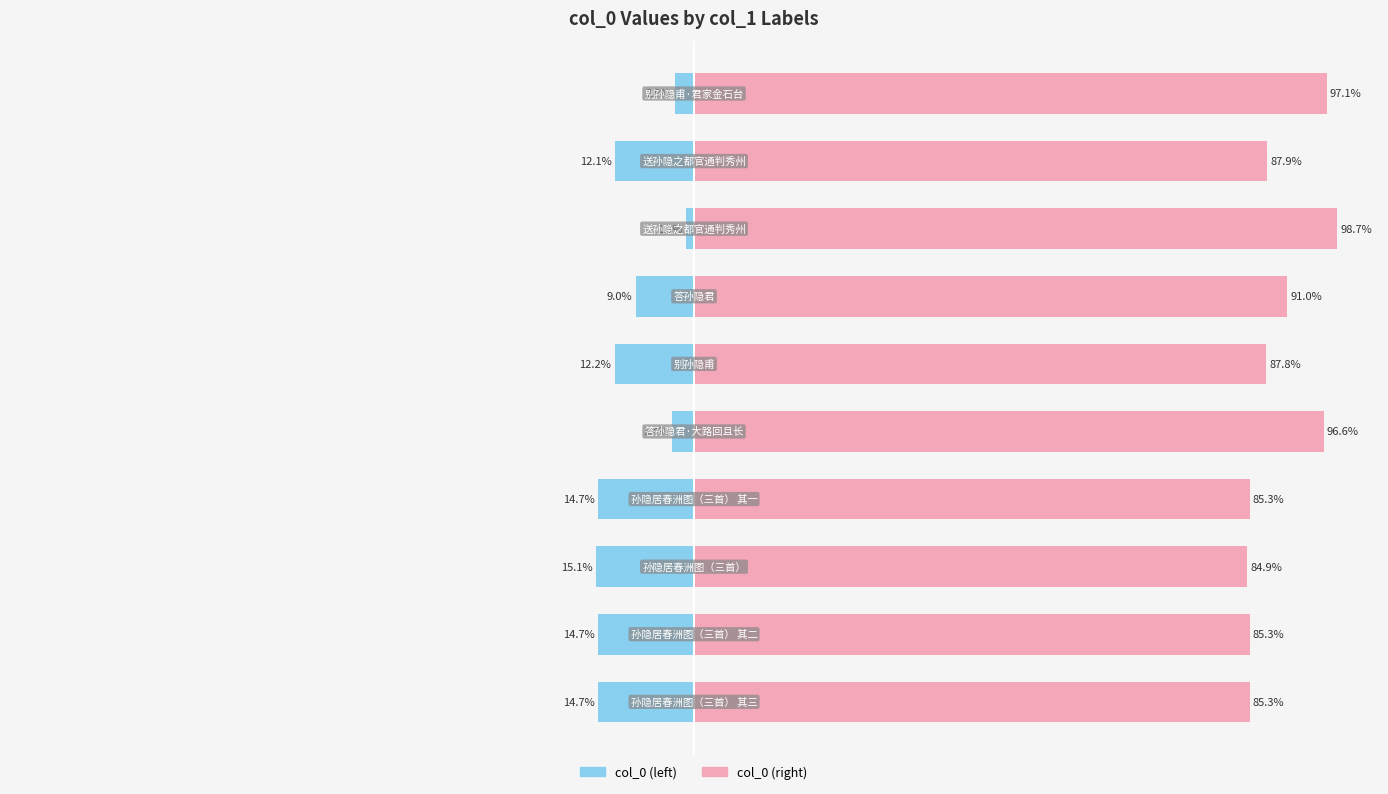

How many values in the col_0 (left) series exceed -12?

4